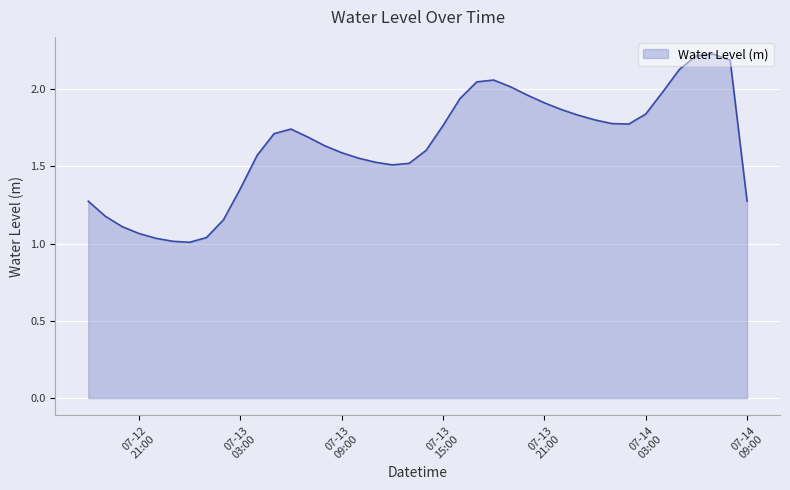

What is the minimum value shown in the chart?

1.0